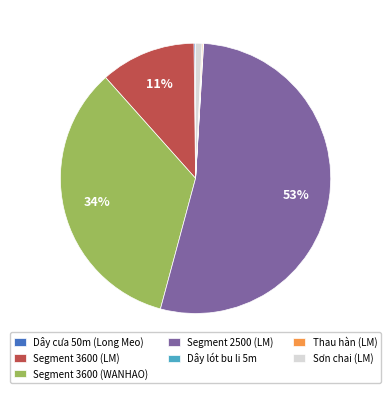

Which has a higher value, Segment 3600 (LM) or Segment 2500 (LM)?

Segment 2500 (LM)